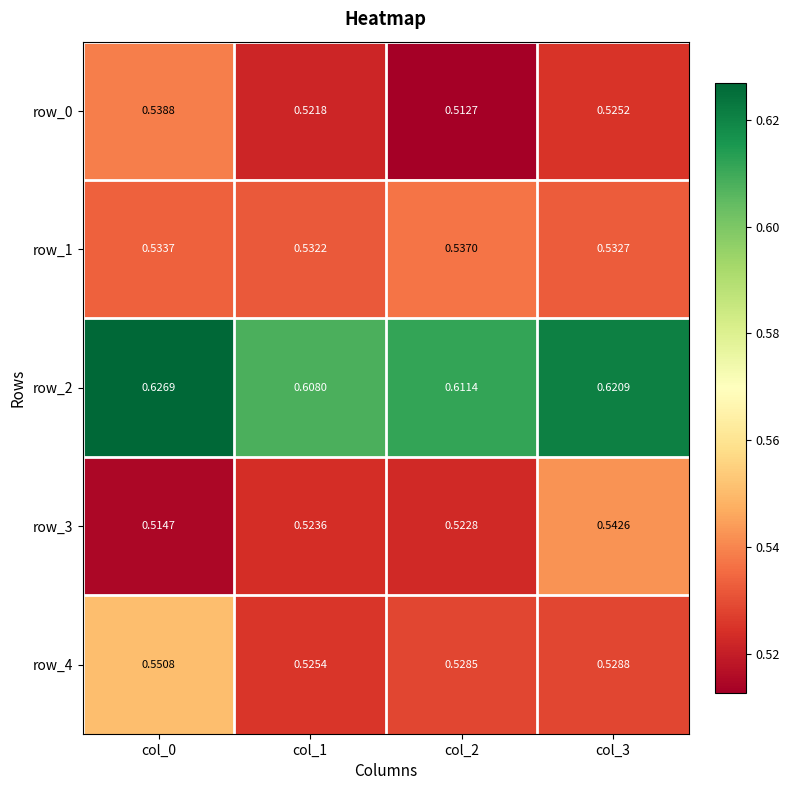

Is the value of row_3 at col_0 greater than the value of row_2 at col_3?

No